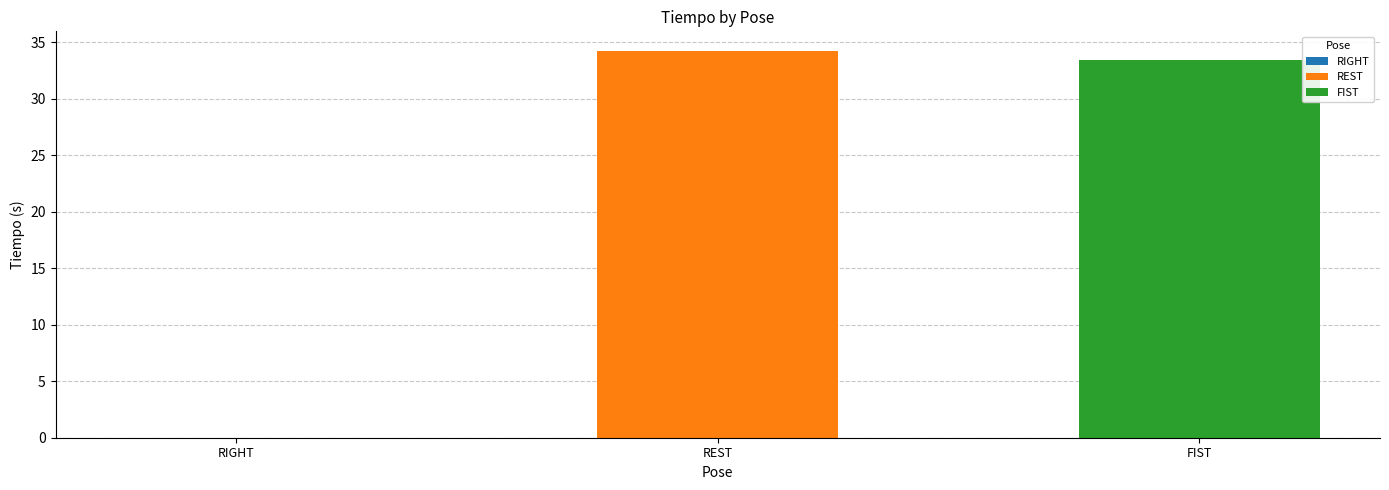

How many data points does each series have?

1